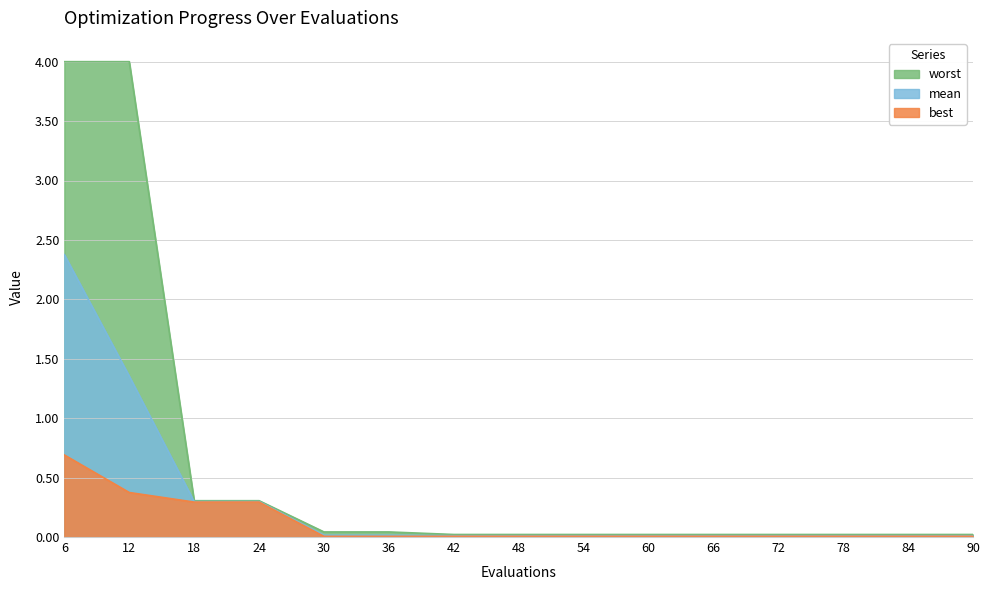

True or false: best and worst intersect in this chart.

False